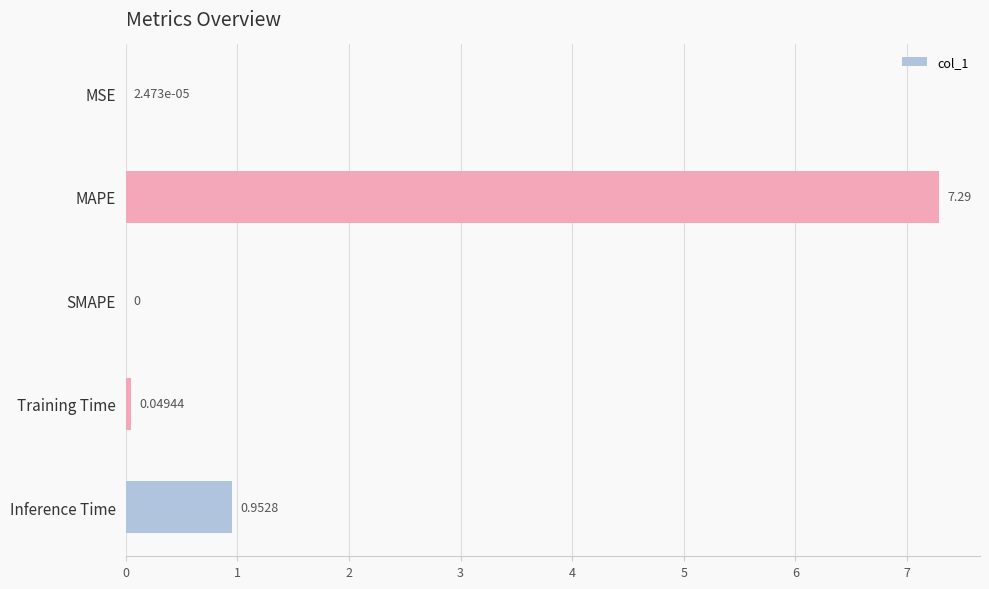

Which has a higher value, SMAPE or Training Time?

Training Time